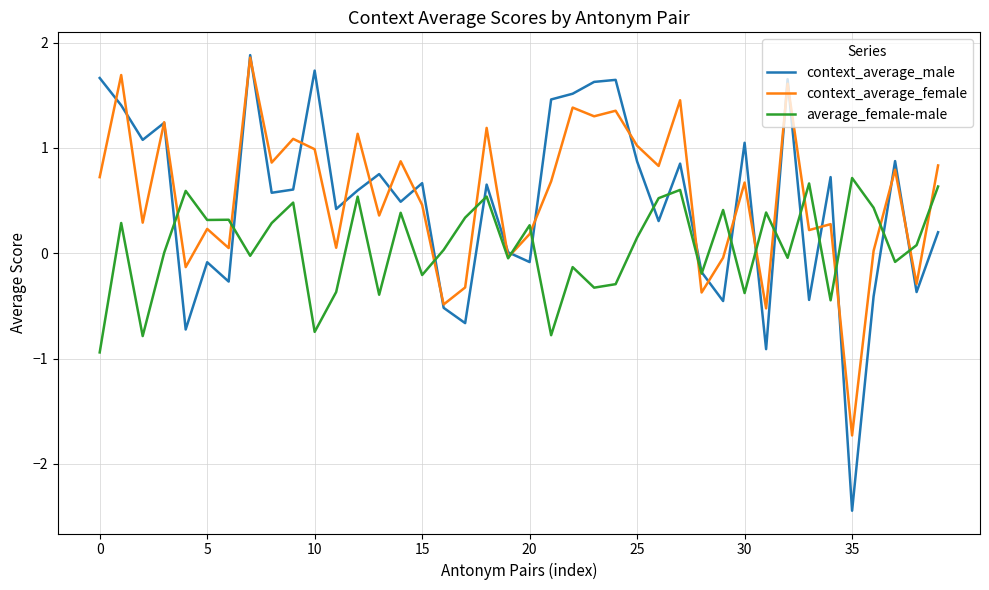

Which series has the widest spread of values?

context_average_male